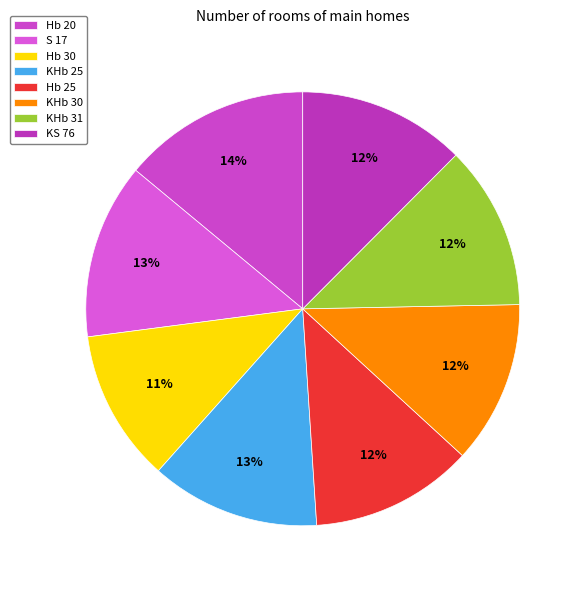

Count the number of slices in the pie.

8